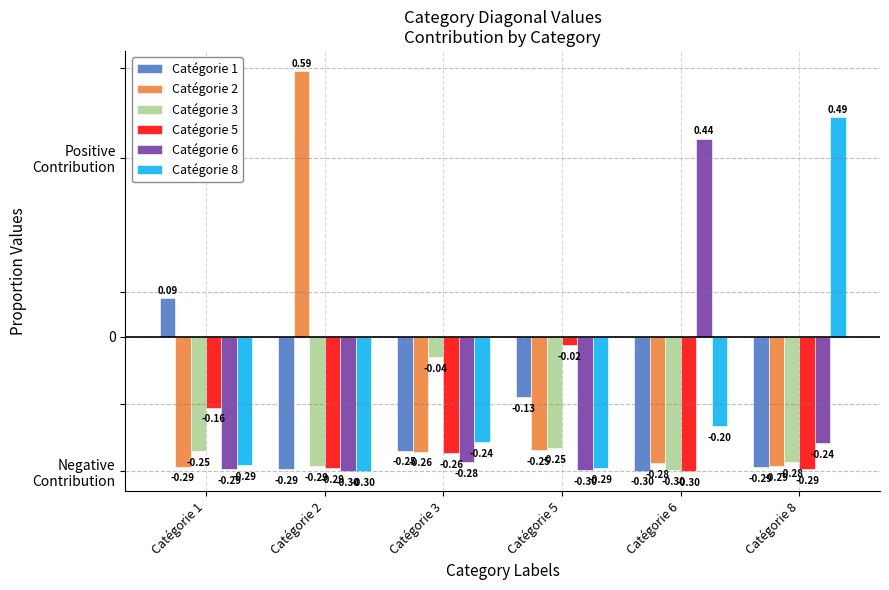

What is the highest value of the Catégorie 8 series?

0.5